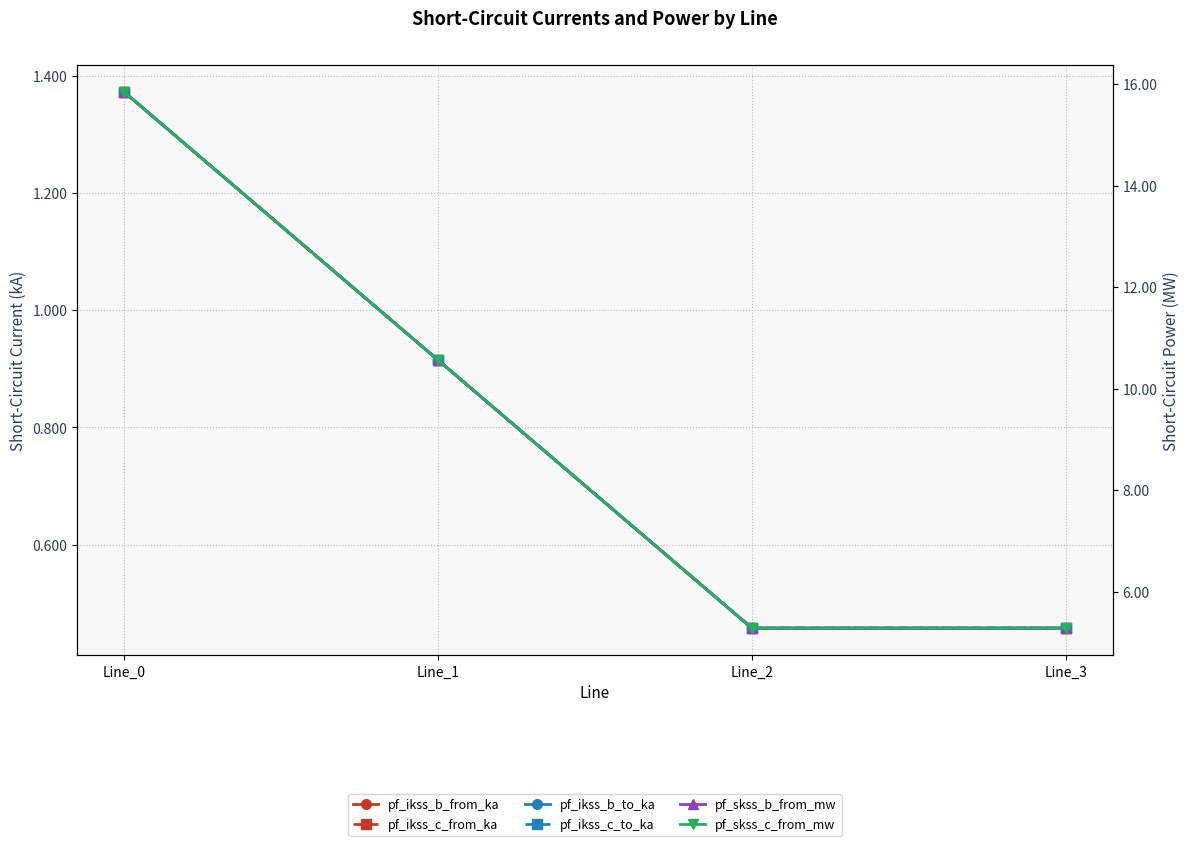

True or false: pf_skss_c_from_mw has more than 2 interior local peaks.

False